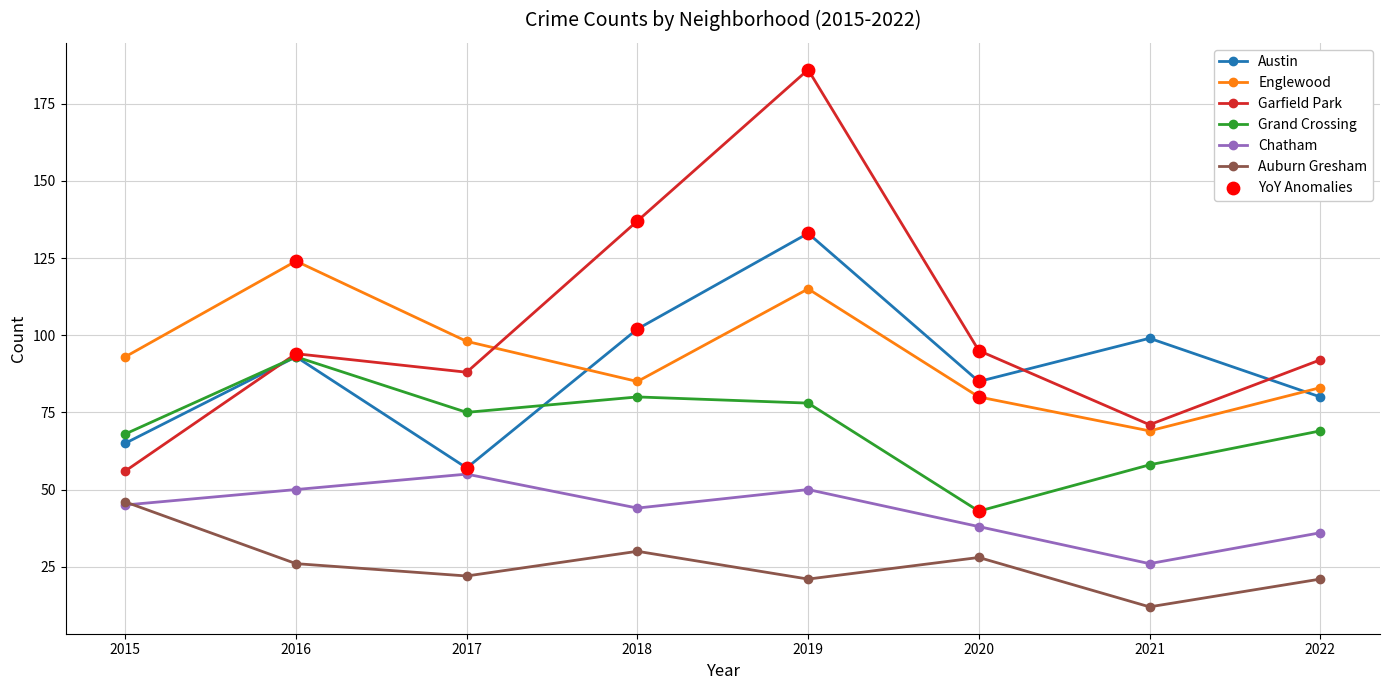

What is the difference between the highest and lowest values at 2018?

107